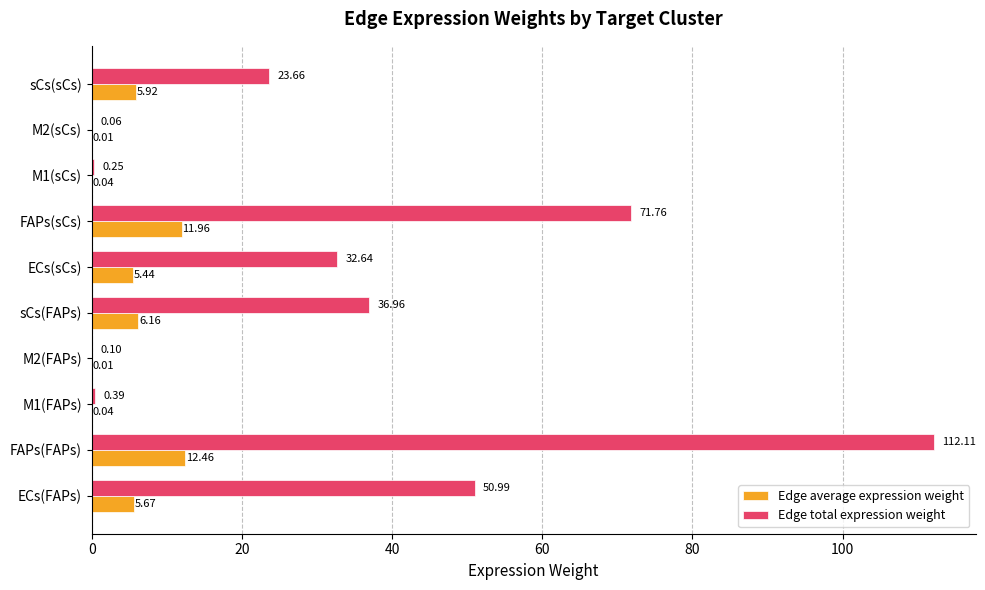

What is the sum of the Edge total expression weight values at ECs(sCs) and M2(sCs)?

32.7